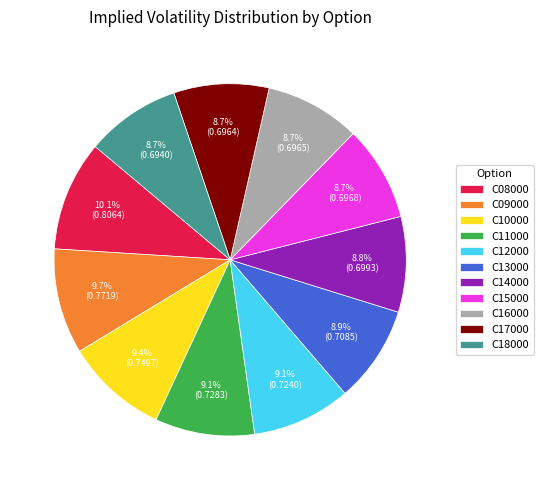

What percentage do C14000 and C15000 together represent?

17.5%